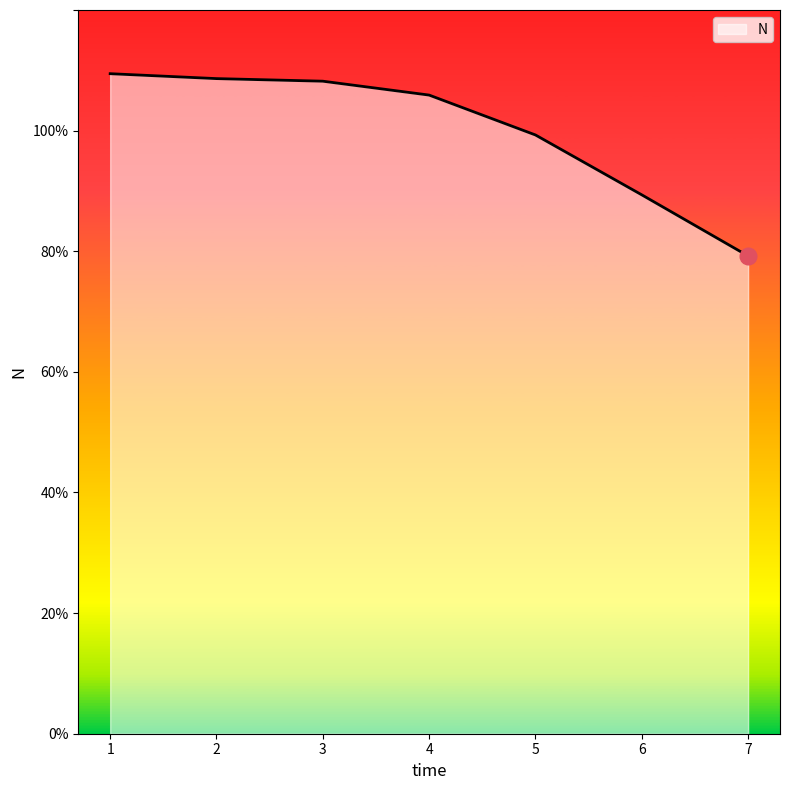

Is this an area chart (filled region under the line)?

Yes